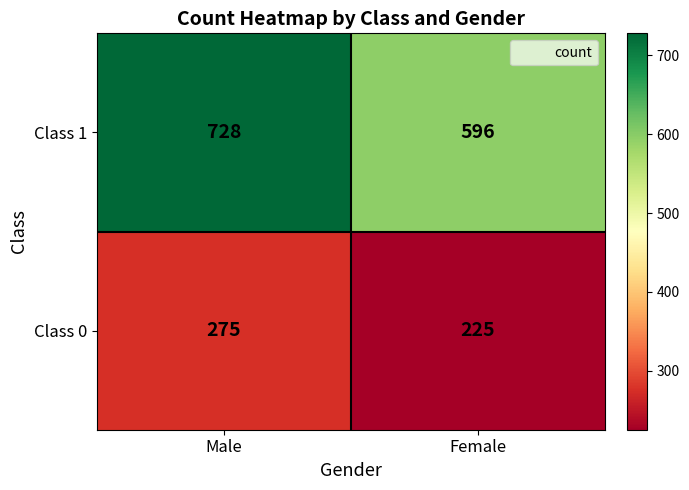

Reading left to right, what are all the values shown in this chart?

Class 1: Male=728	Female=596
Class 0: Male=275	Female=225